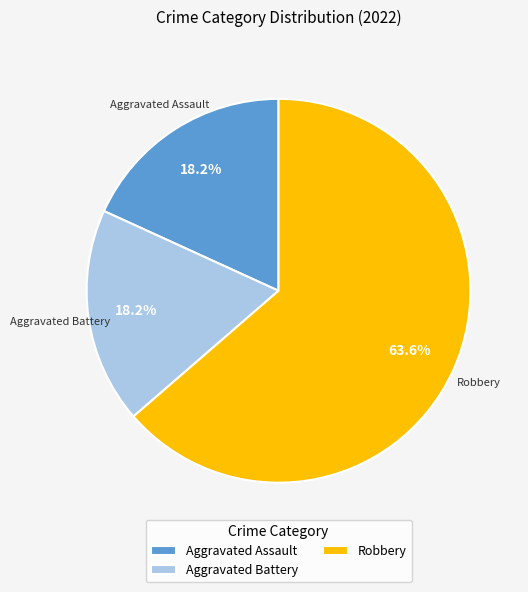

Which category has the biggest portion of the pie?

Robbery